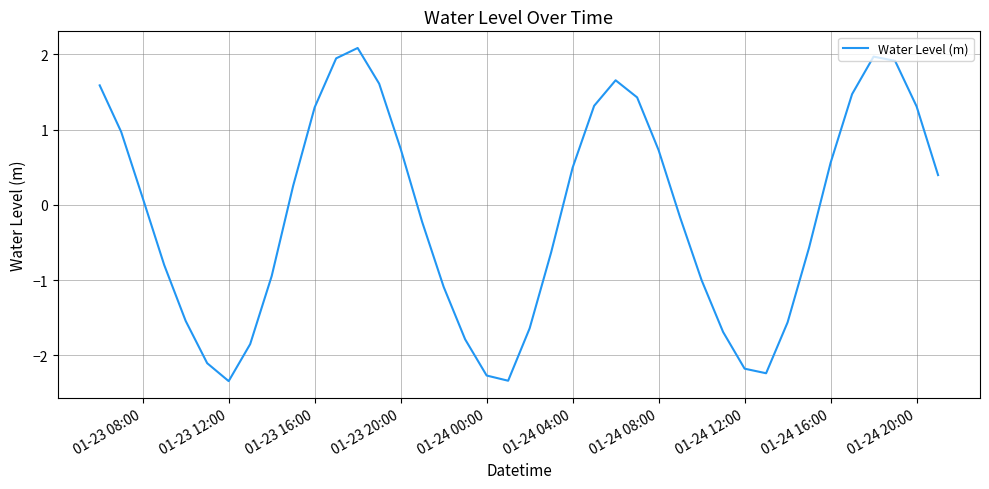

What is the smallest value displayed?

-2.3